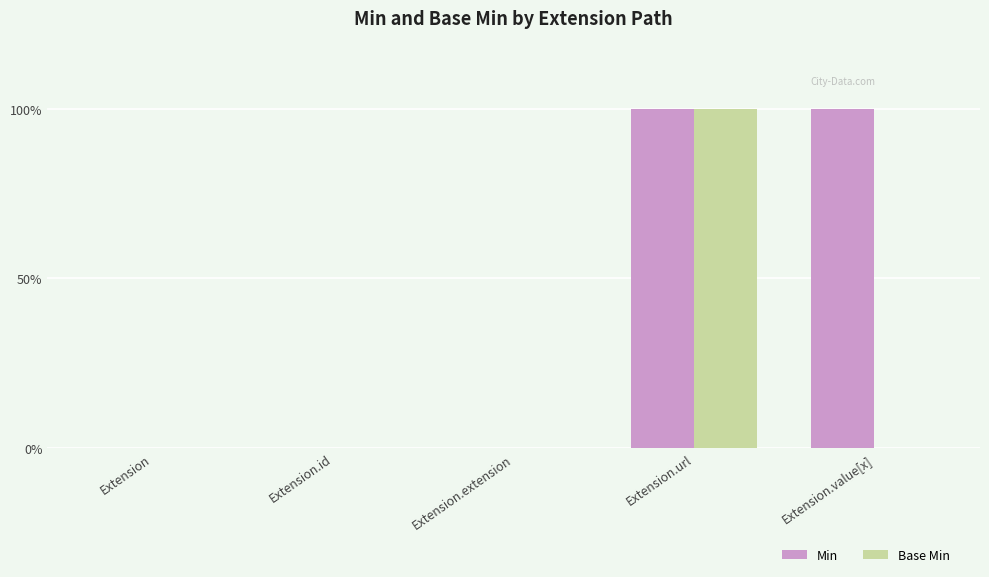

What is the difference between the maximum and minimum values in the Min series?

1